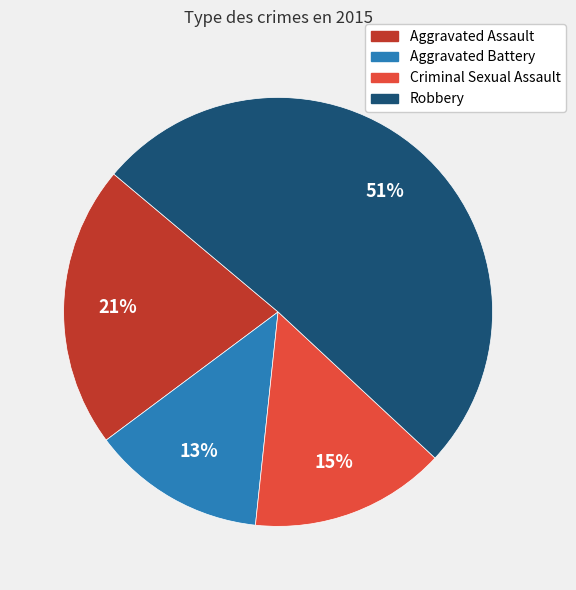

Does Robbery account for over 50% of the chart?

Yes